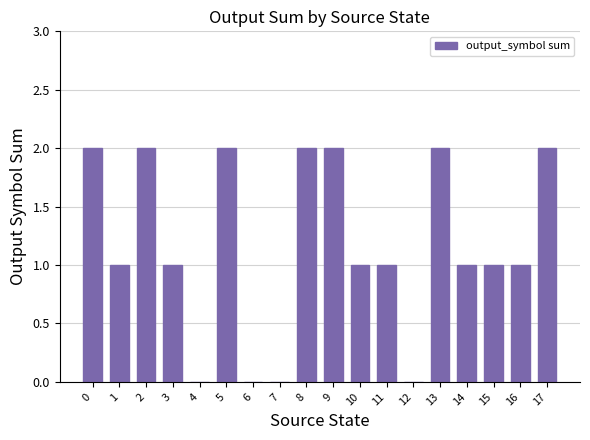

True or false: the data shows 1 at 17.

False